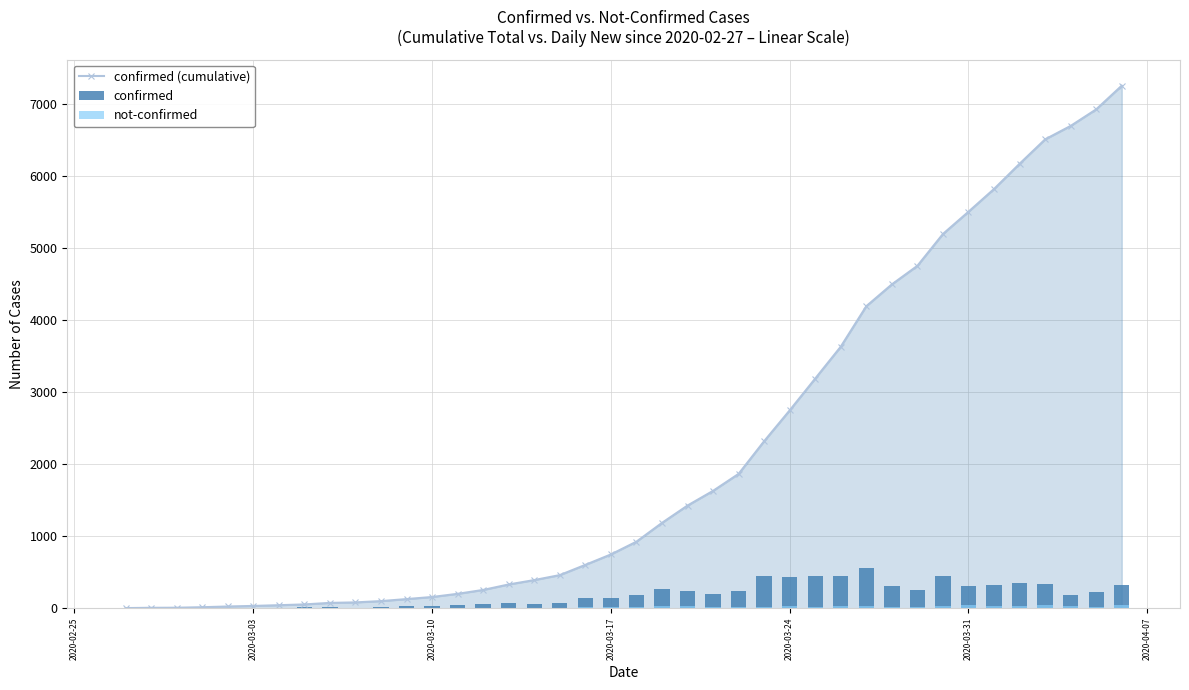

What is the maximum value for confirmed (cumulative)?

7258